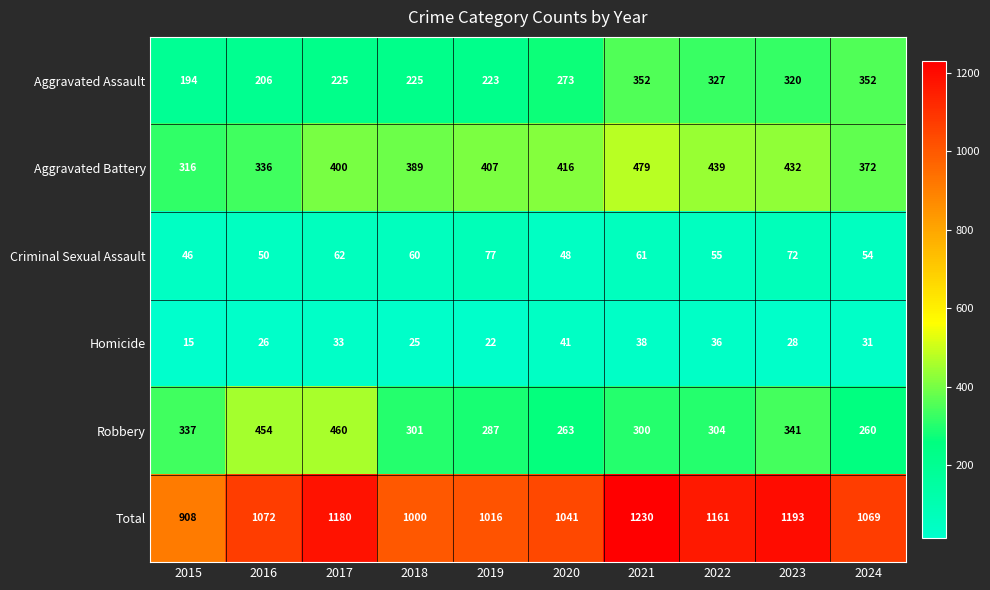

What is the sum of all Aggravated Battery values?

3986